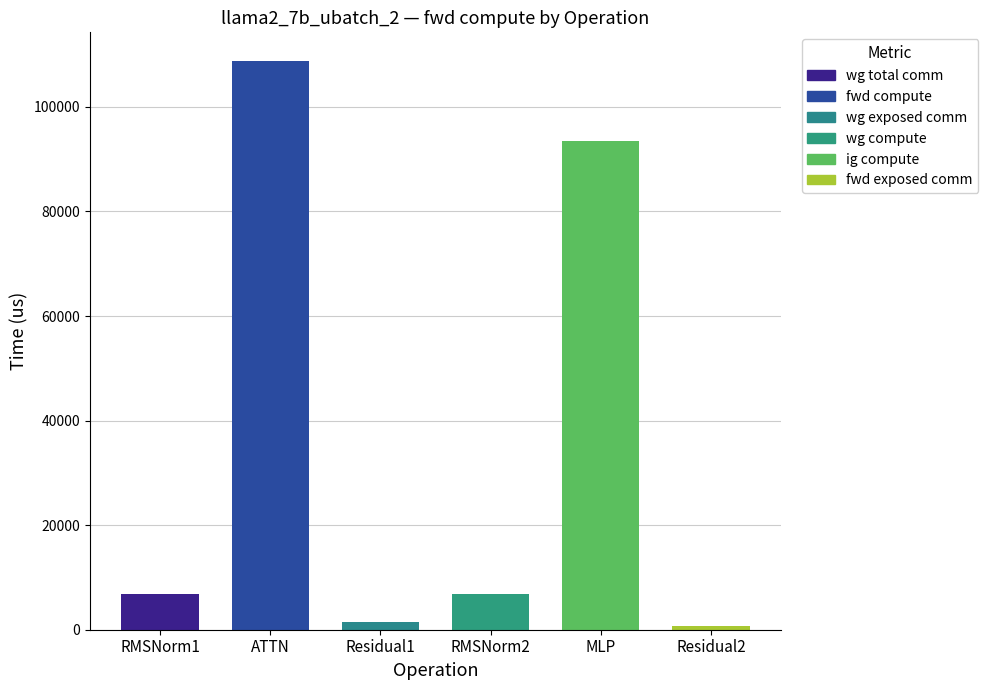

What is the label of the 3rd bar from the left?

Residual1